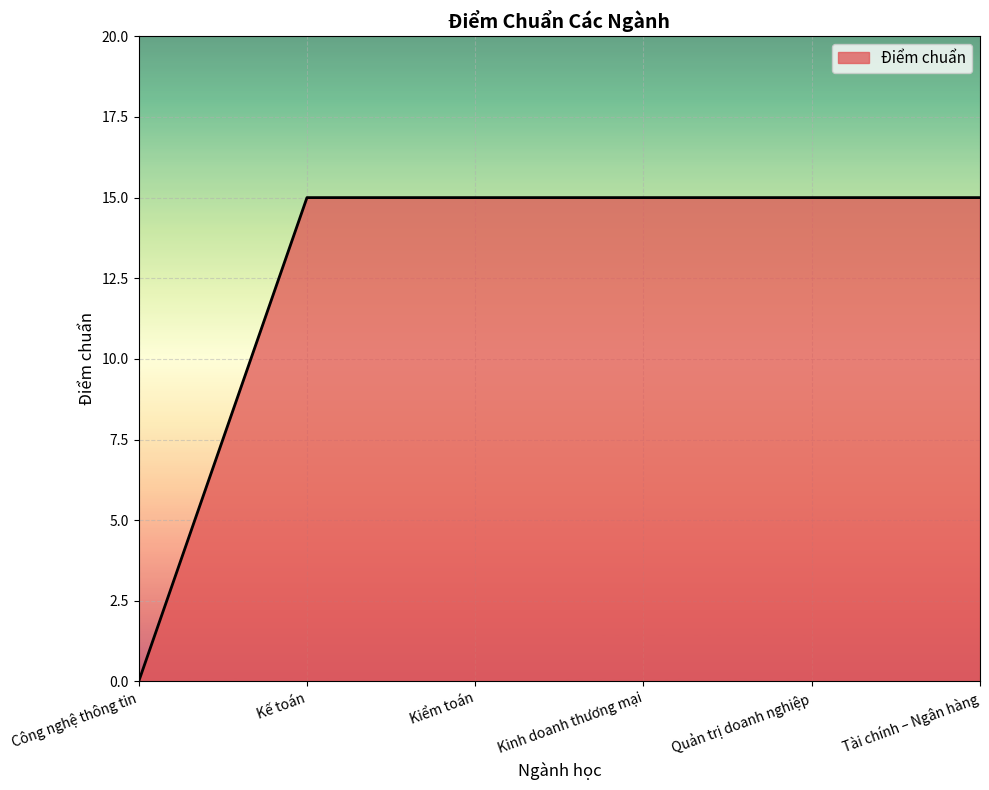

At which label is the value closest to 7?

Công nghệ thông tin